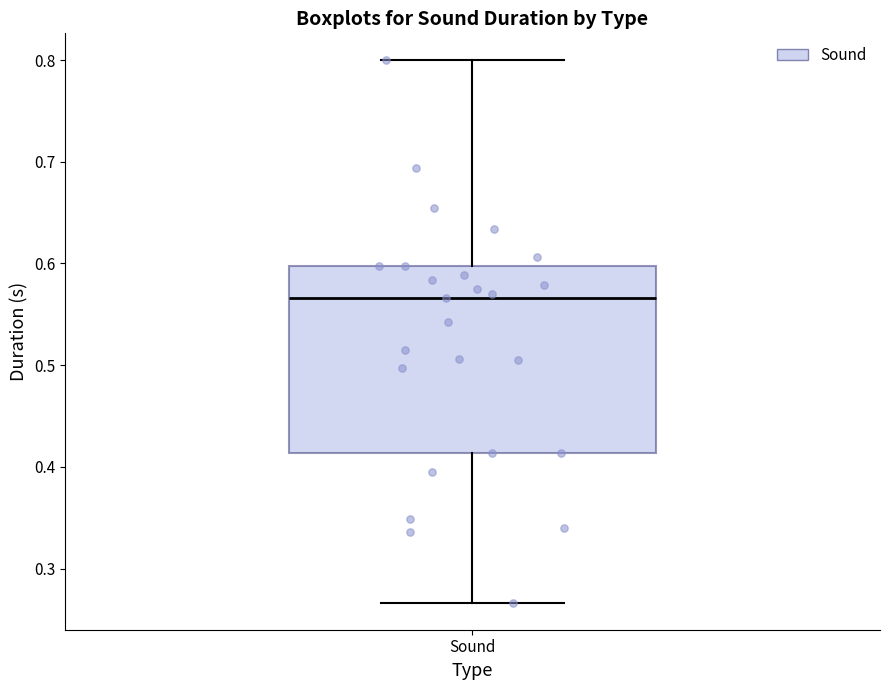

Where is the lower edge of the box for Sound on the y-axis? The values are not printed on the chart, so give them approximately, as read against the axis.

0.41